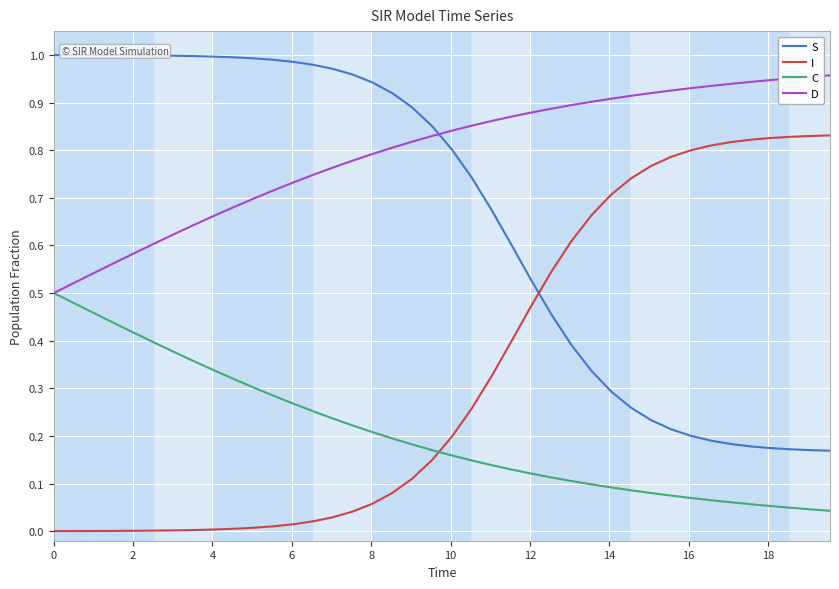

At how many categories does at least one series exceed 0?

40